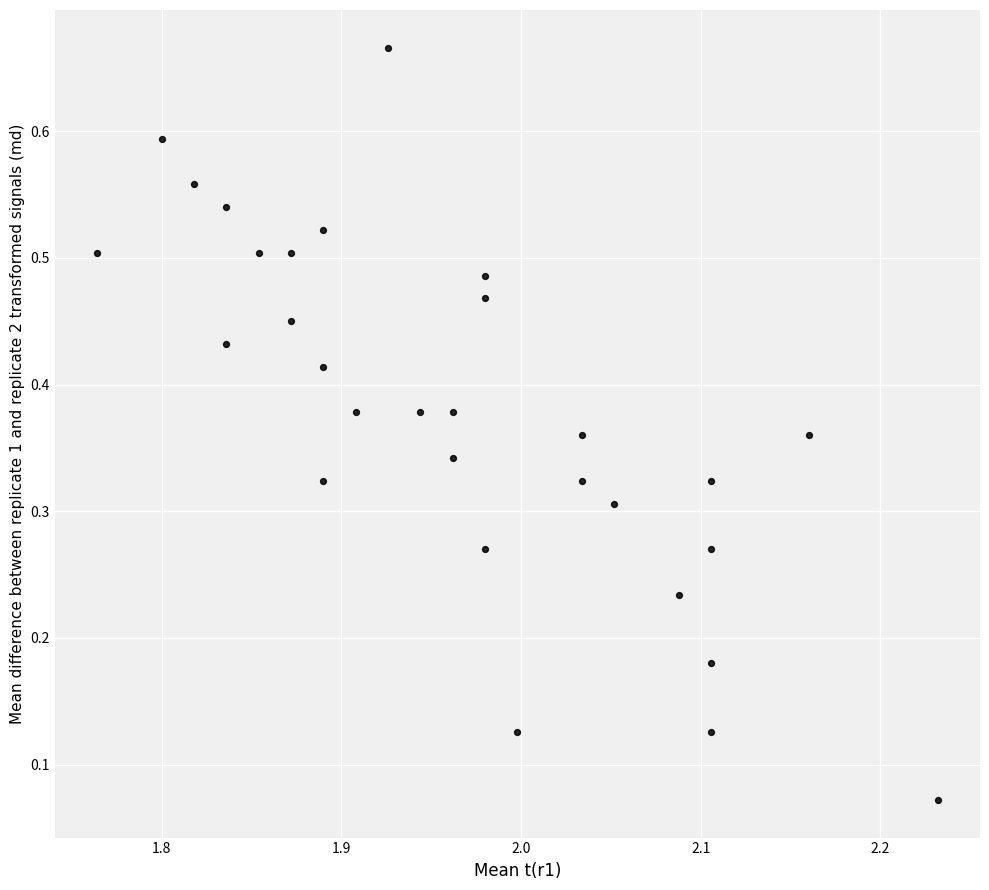

How many points are shown in the scatter plot?

30